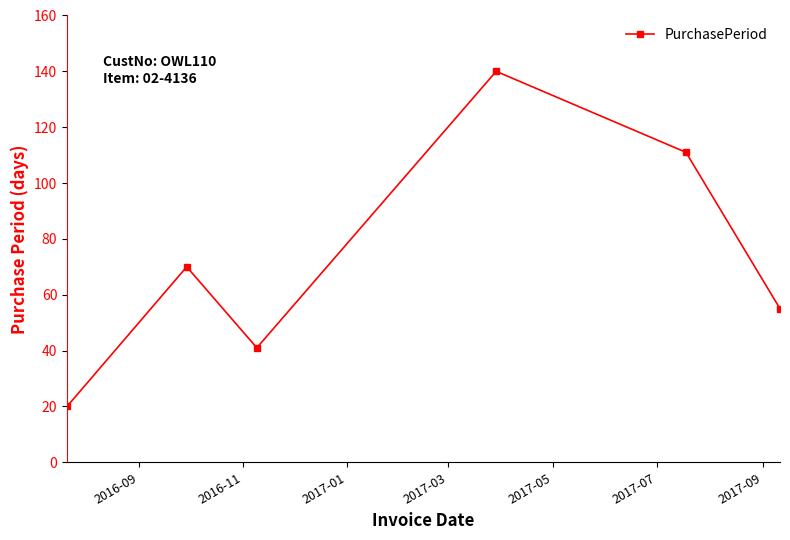

How many interior local valleys (lower than both neighbors) does the data have?

1